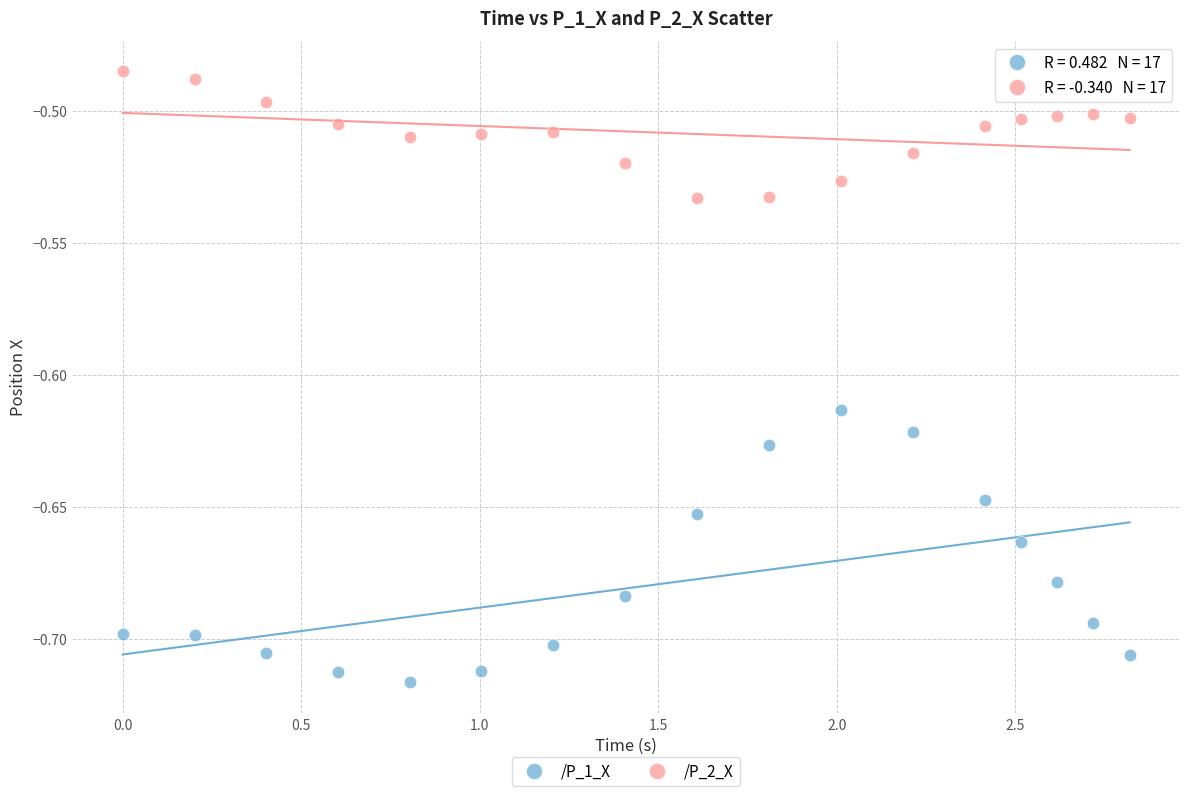

Which series reaches the minimum Y coordinate?

/P_1_X